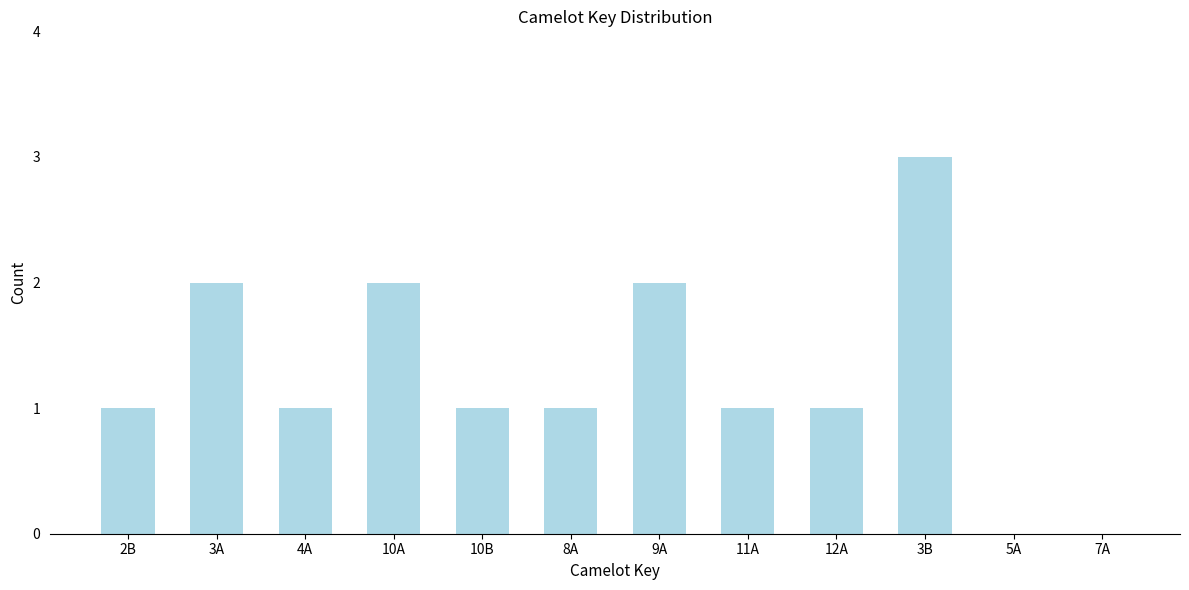

Which label corresponds to the largest value in the chart?

3B